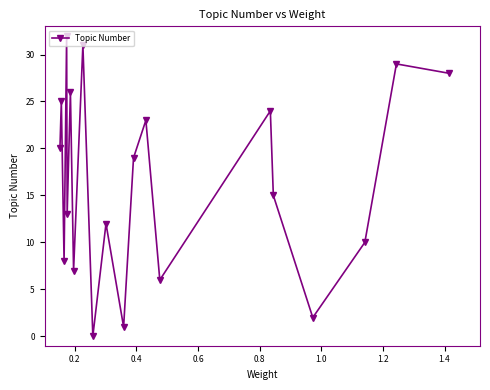

What is the difference between the maximum and minimum values?

32